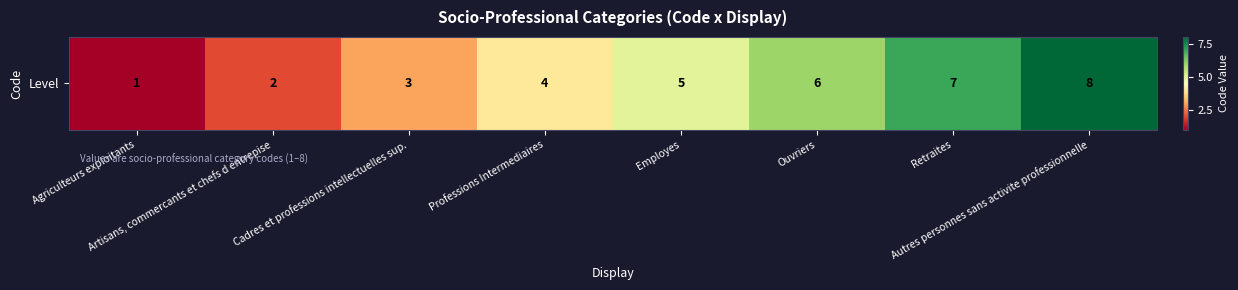

How many data points are above 5?

3